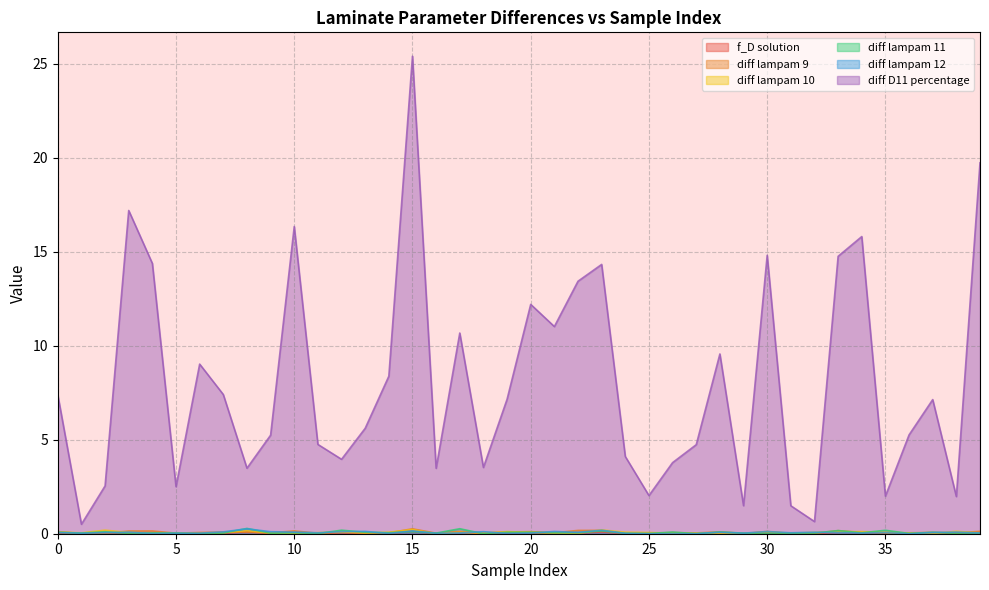

At which category does the chart reach its peak across all series?

15